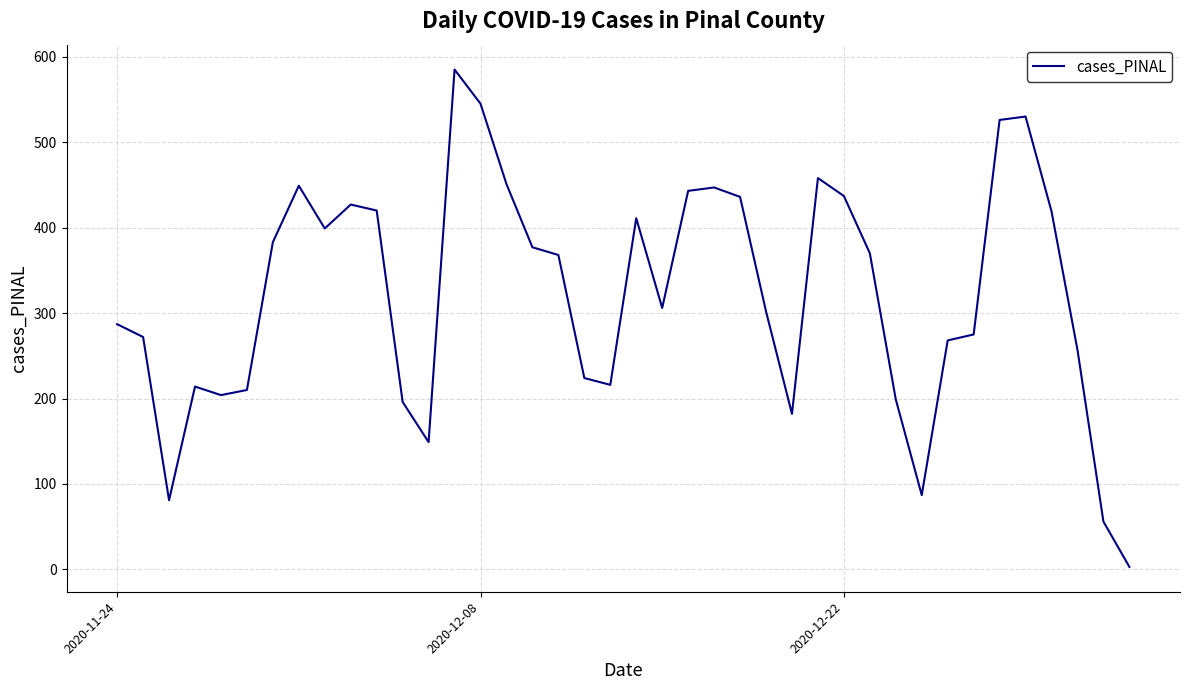

What is the greatest value displayed?

585